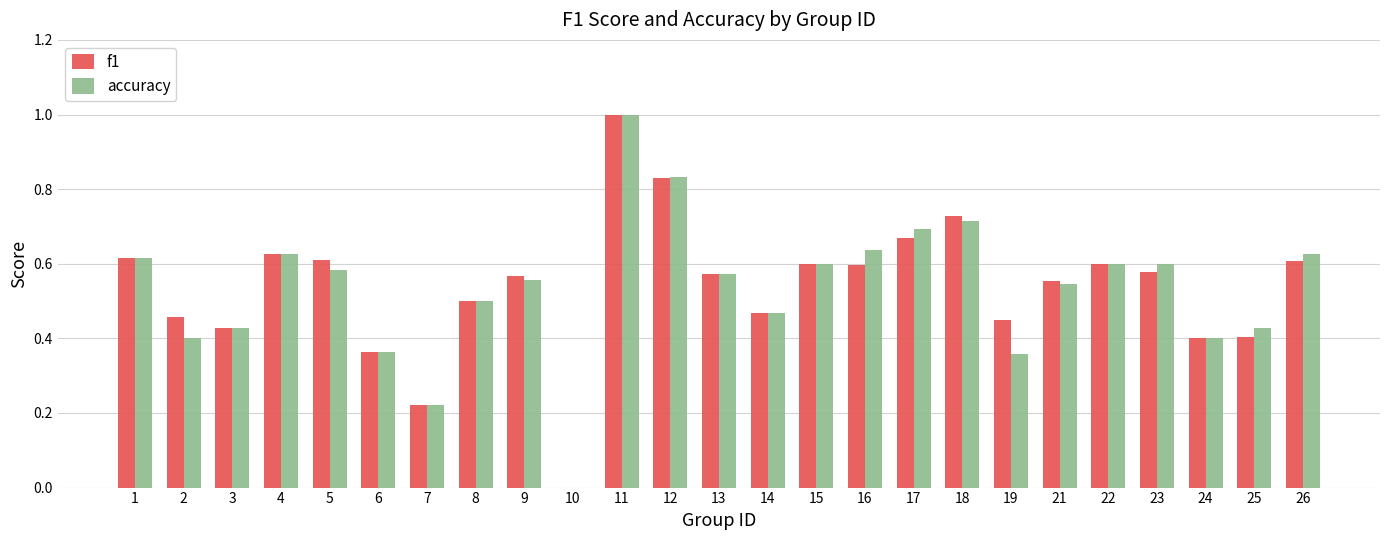

What is the sum of all f1 values?

13.4